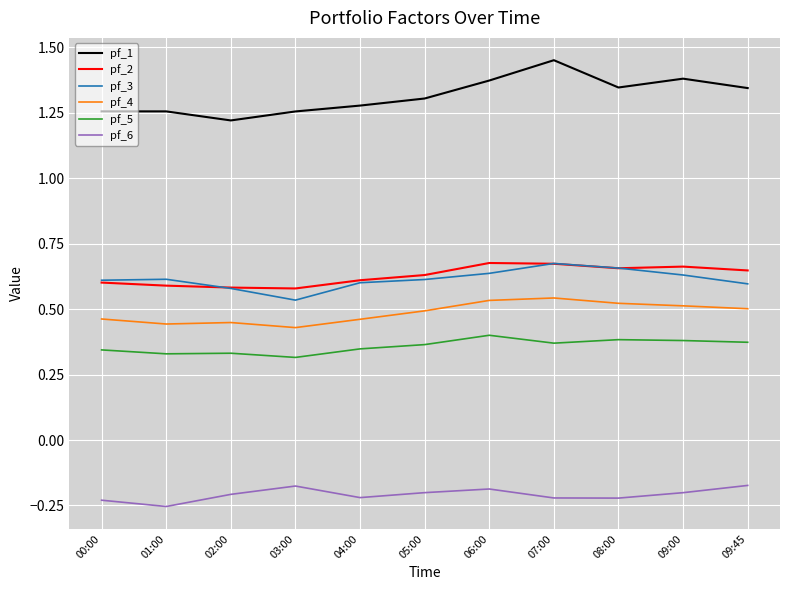

True or false: pf_6 and pf_2 cross at least once.

False